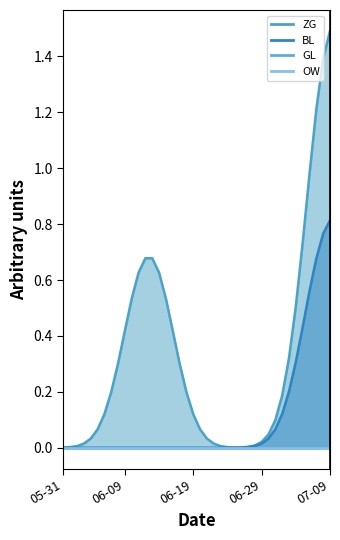

Reading left to right, transcribe all the data shown in this chart.

ZG: 2020-05-31=0	2020-06-01=0	2020-06-02=0	2020-06-03=0	2020-06-04=0	2020-06-05=0	2020-06-06=0	2020-06-07=0	2020-06-08=0	2020-06-09=0	2020-06-10=1	2020-06-11=1	2020-06-12=1	2020-06-13=1	2020-06-14=1	2020-06-15=1	2020-06-16=0	2020-06-17=0	2020-06-18=0	2020-06-19=0	2020-06-20=0	2020-06-21=0	2020-06-22=0	2020-06-23=0	2020-06-24=0	2020-06-25=0	2020-06-26=0	2020-06-27=0	2020-06-28=0	2020-06-29=0	2020-06-30=0	2020-07-01=0	2020-07-02=0	2020-07-03=0	2020-07-04=0	2020-07-05=0	2020-07-06=1	2020-07-07=2	2020-07-08=2	2020-07-09=2
BL: 2020-05-31=0	2020-06-01=0	2020-06-02=0	2020-06-03=0	2020-06-04=0	2020-06-05=0	2020-06-06=0	2020-06-07=0	2020-06-08=0	2020-06-09=0	2020-06-10=0	2020-06-11=0	2020-06-12=0	2020-06-13=0	2020-06-14=0	2020-06-15=0	2020-06-16=0	2020-06-17=0	2020-06-18=0	2020-06-19=0	2020-06-20=0	2020-06-21=0	2020-06-22=0	2020-06-23=0	2020-06-24=0	2020-06-25=0	2020-06-26=0	2020-06-27=0	2020-06-28=0	2020-06-29=0	2020-06-30=0	2020-07-01=0	2020-07-02=0	2020-07-03=0	2020-07-04=0	2020-07-05=0	2020-07-06=1	2020-07-07=1	2020-07-08=1	2020-07-09=1
GL: 2020-05-31=0	2020-06-01=0	2020-06-02=0	2020-06-03=0	2020-06-04=0	2020-06-05=0	2020-06-06=0	2020-06-07=0	2020-06-08=0	2020-06-09=0	2020-06-10=0	2020-06-11=0	2020-06-12=0	2020-06-13=0	2020-06-14=0	2020-06-15=0	2020-06-16=0	2020-06-17=0	2020-06-18=0	2020-06-19=0	2020-06-20=0	2020-06-21=0	2020-06-22=0	2020-06-23=0	2020-06-24=0	2020-06-25=0	2020-06-26=0	2020-06-27=0	2020-06-28=0	2020-06-29=0	2020-06-30=0	2020-07-01=0	2020-07-02=0	2020-07-03=0	2020-07-04=0	2020-07-05=0	2020-07-06=0	2020-07-07=0	2020-07-08=0	2020-07-09=0
OW: 2020-05-31=0	2020-06-01=0	2020-06-02=0	2020-06-03=0	2020-06-04=0	2020-06-05=0	2020-06-06=0	2020-06-07=0	2020-06-08=0	2020-06-09=0	2020-06-10=0	2020-06-11=0	2020-06-12=0	2020-06-13=0	2020-06-14=0	2020-06-15=0	2020-06-16=0	2020-06-17=0	2020-06-18=0	2020-06-19=0	2020-06-20=0	2020-06-21=0	2020-06-22=0	2020-06-23=0	2020-06-24=0	2020-06-25=0	2020-06-26=0	2020-06-27=0	2020-06-28=0	2020-06-29=0	2020-06-30=0	2020-07-01=0	2020-07-02=0	2020-07-03=0	2020-07-04=0	2020-07-05=0	2020-07-06=0	2020-07-07=0	2020-07-08=0	2020-07-09=0